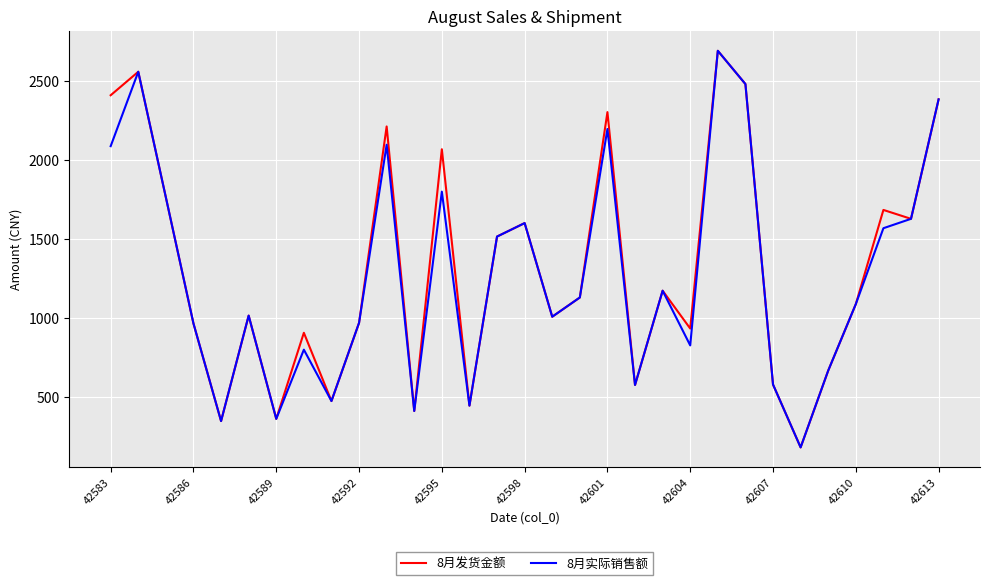

What is the greatest value displayed?

2694.0